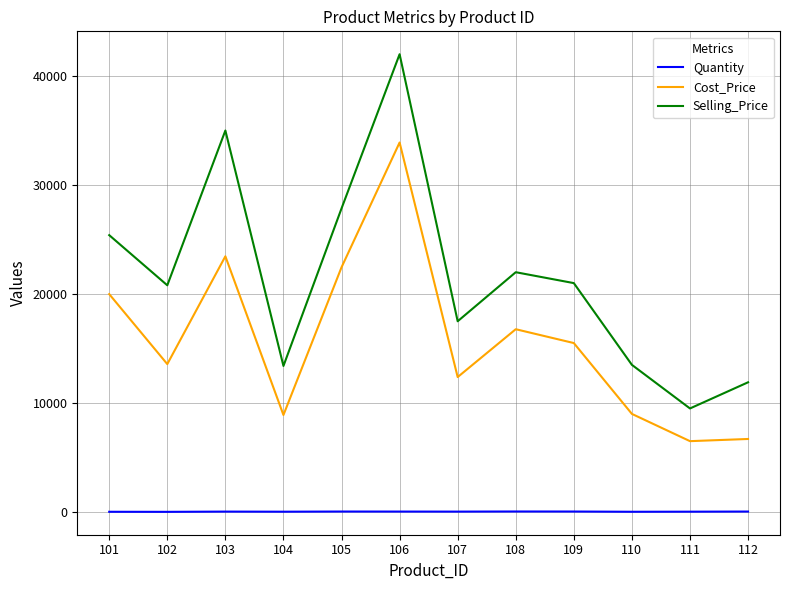

True or false: Selling_Price and Quantity intersect in this chart.

False